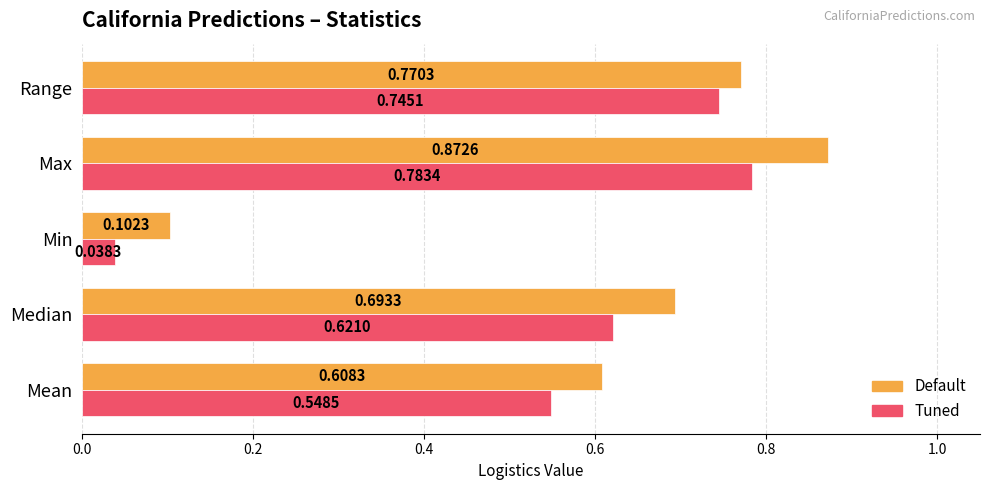

Which series has the largest range (max minus min)?

Default